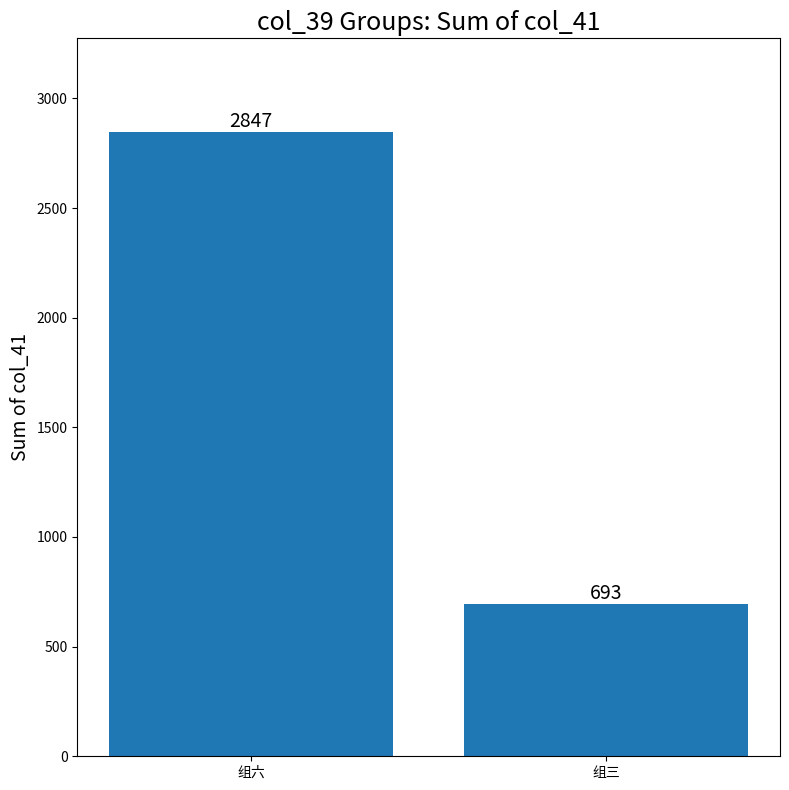

Reading right to left, extract all data points from this chart.

组三=693	组六=2847